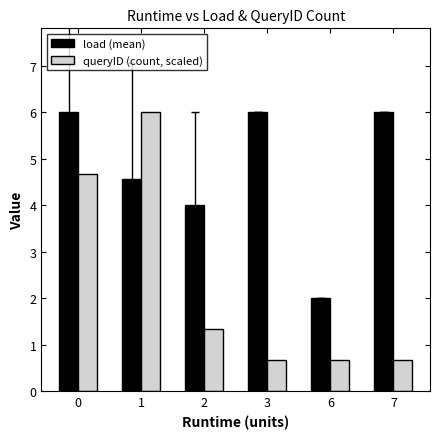

The load (mean) series shows 0.4 at 6. True or false?

False